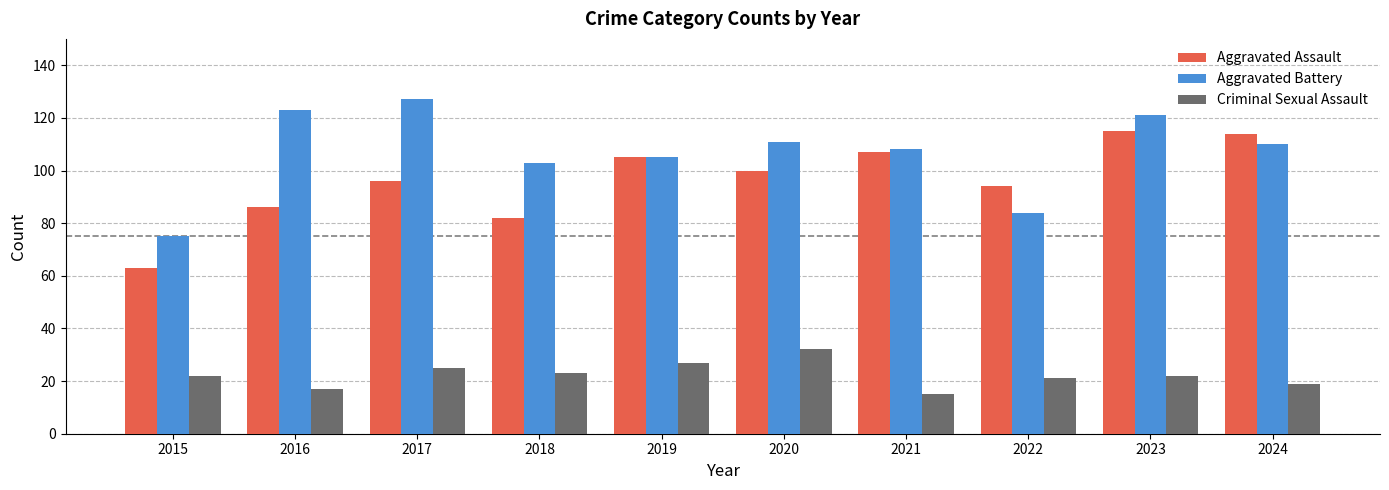

How many series are shown in this chart?

3